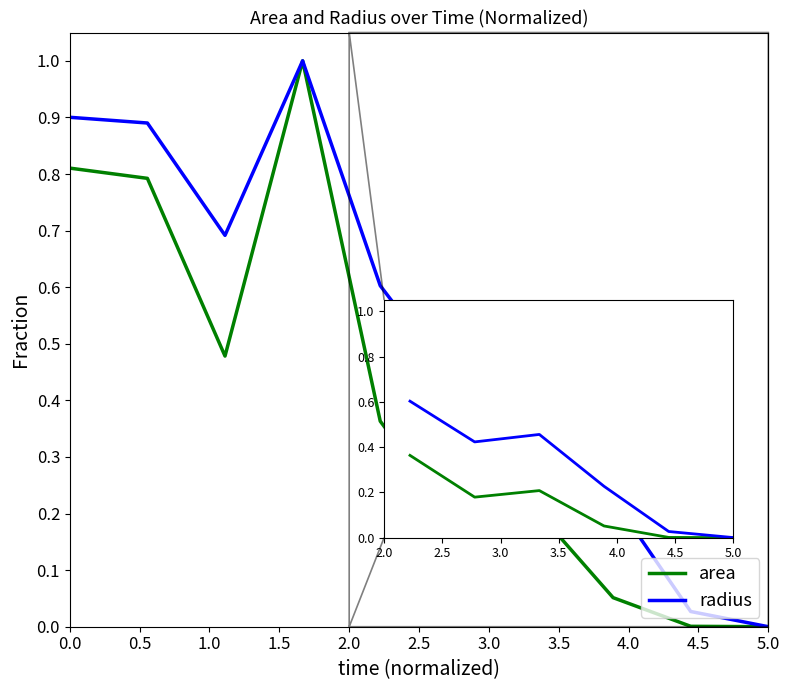

Is this an area chart (filled region under the line)?

No